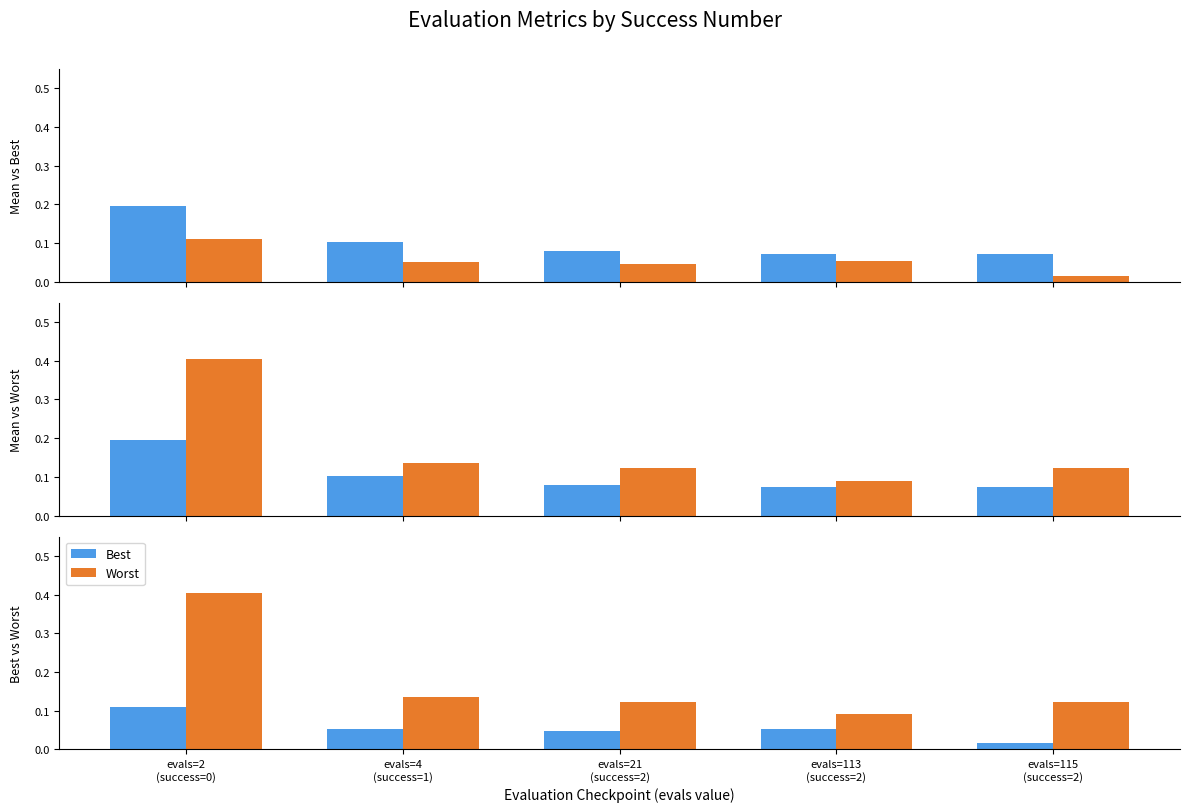

Reading right to left, what are all the values shown in this chart?

Mean: evals=115
(success=2)=0.1	evals=113
(success=2)=0.1	evals=21
(success=2)=0.1	evals=4
(success=1)=0.1	evals=2
(success=0)=0.2
Best: evals=115
(success=2)=0.0	evals=113
(success=2)=0.1	evals=21
(success=2)=0.0	evals=4
(success=1)=0.1	evals=2
(success=0)=0.1
Worst: evals=115
(success=2)=0.1	evals=113
(success=2)=0.1	evals=21
(success=2)=0.1	evals=4
(success=1)=0.1	evals=2
(success=0)=0.4